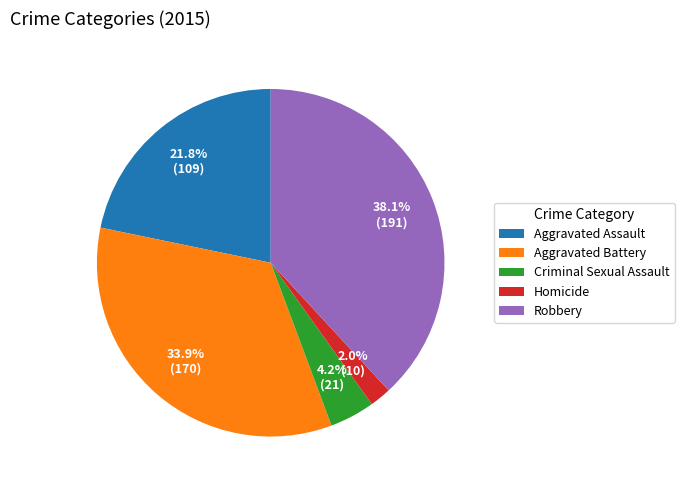

To the nearest percent, what is the difference between the Aggravated Battery and Robbery slice percentages?

4%